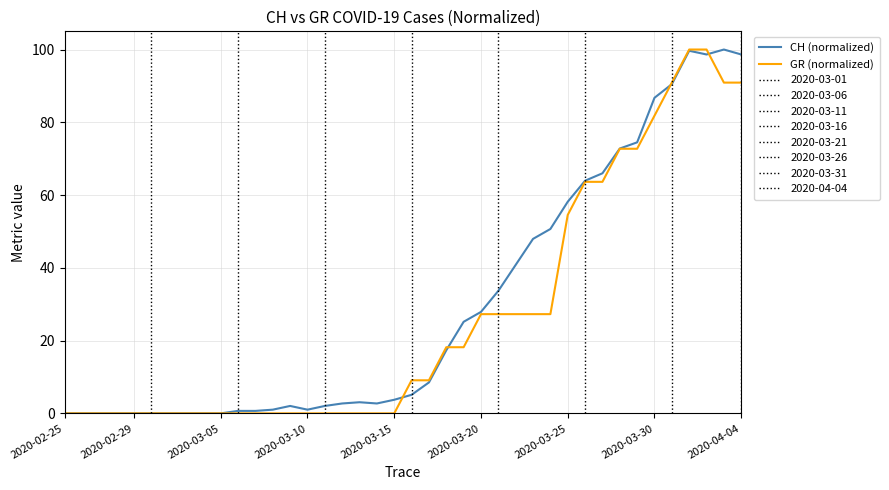

What value does the CH (normalized) series have at 31?

66.0